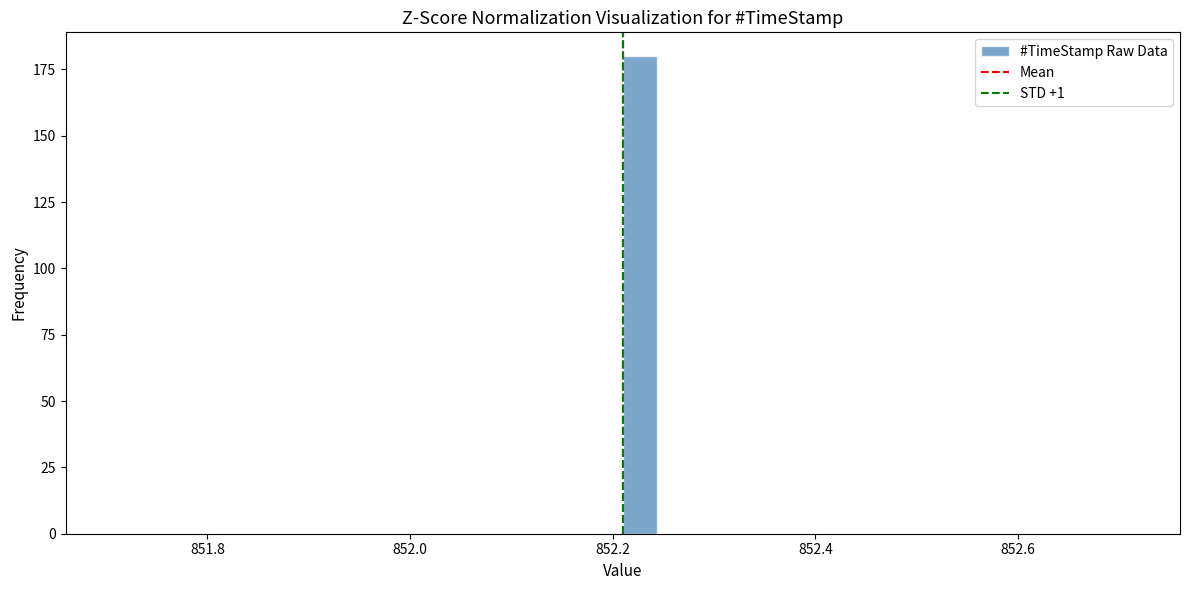

Read against the x-axis, roughly where is the centre of the tallest bar?

852.22